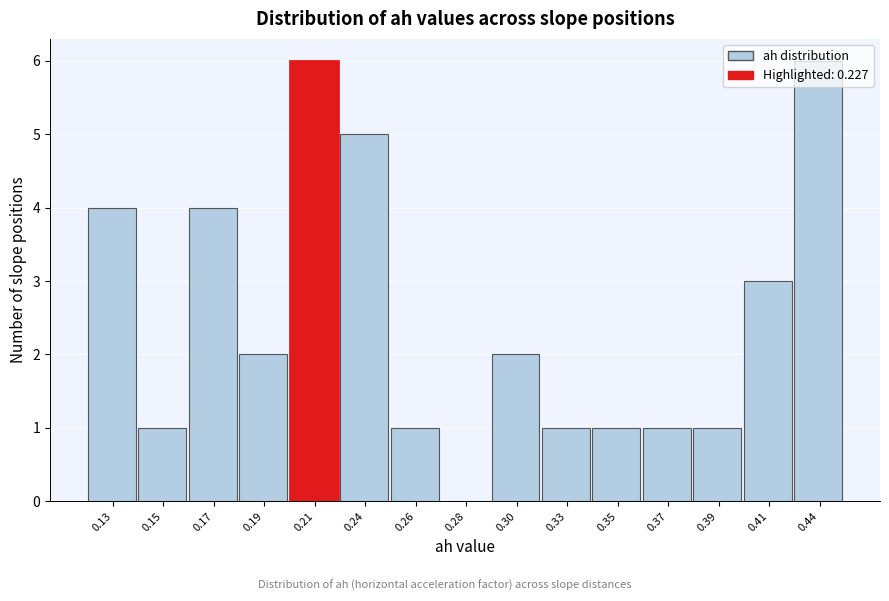

What is the maximum value shown in the chart?

6